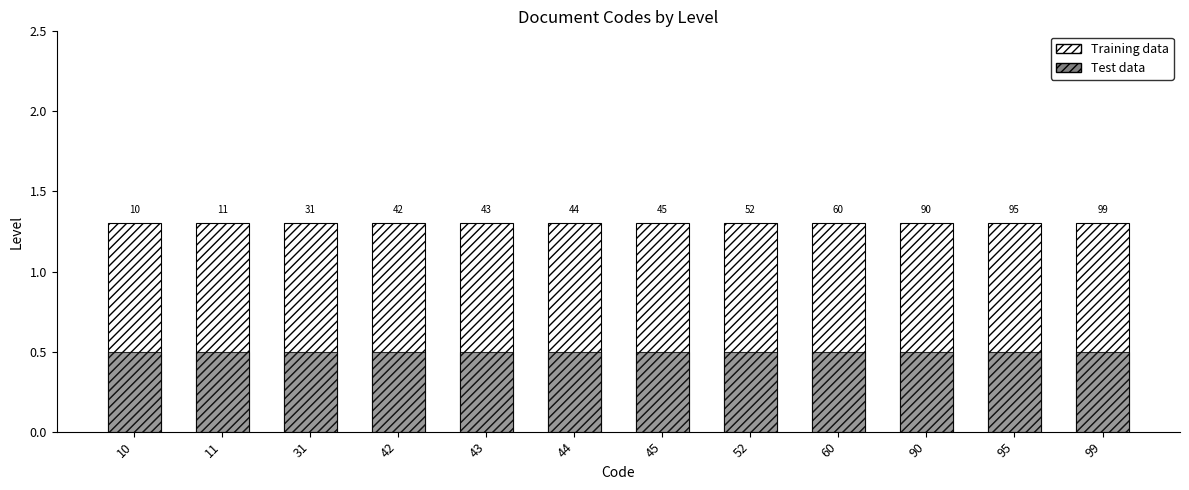

Is it true that Training data equals 0.9 at 10?

False